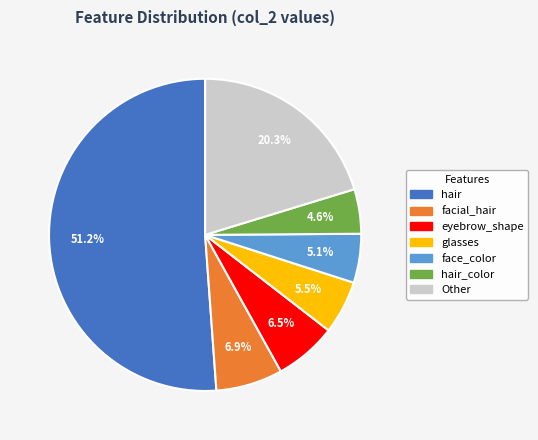

Is there any slice that represents more than half of the pie?

Yes